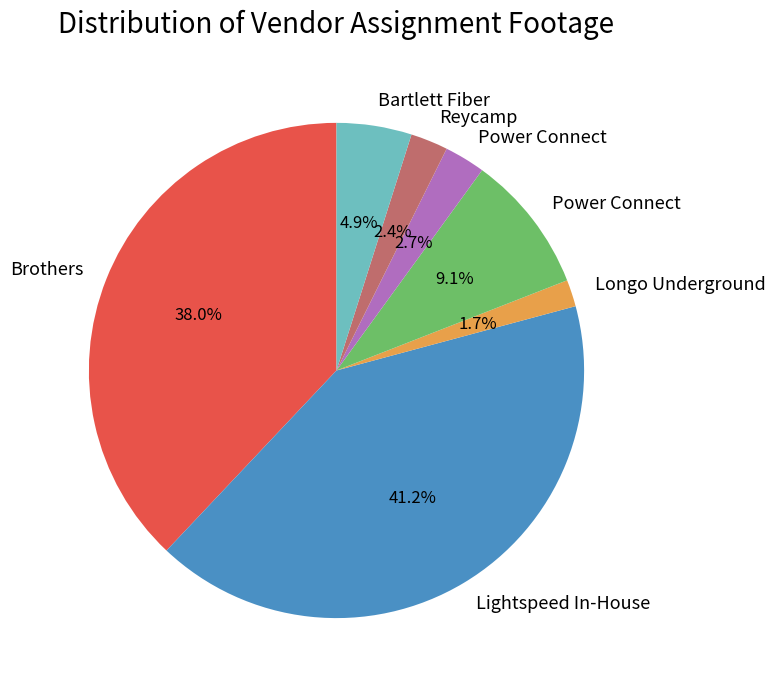

Is there a majority slice in this chart?

No